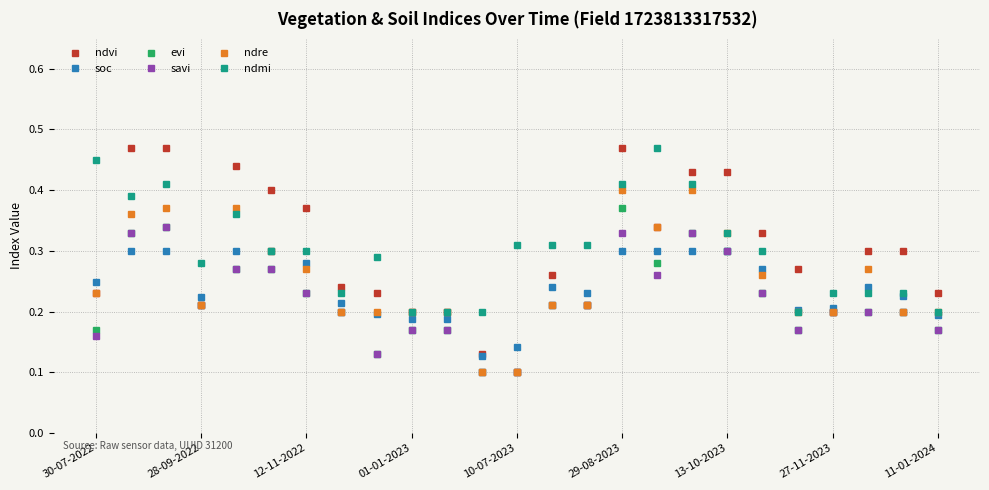

True or false: ndmi and savi cross at least once.

False